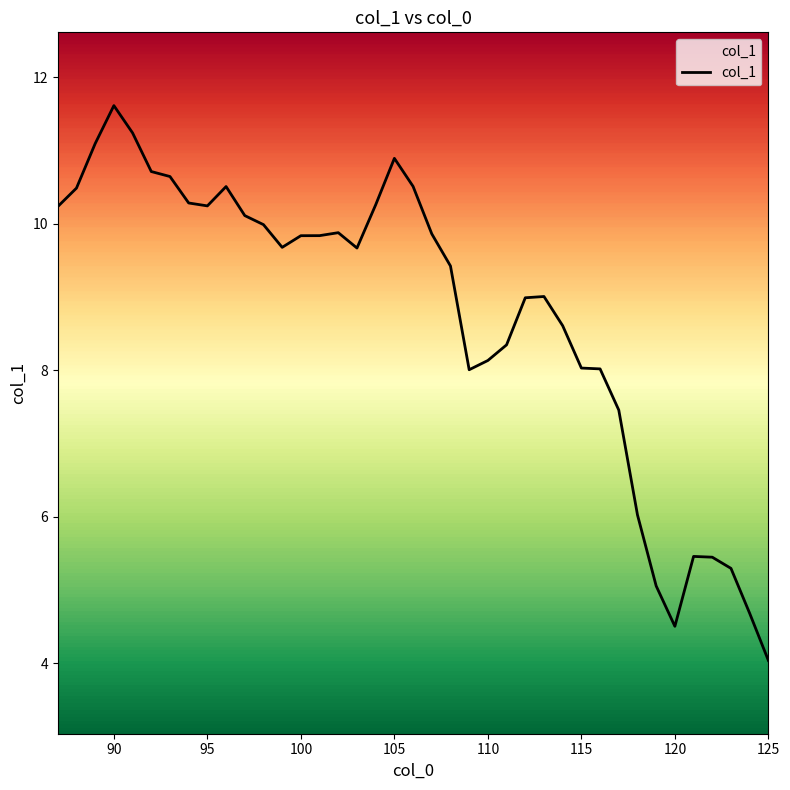

Does the chart have visible grid lines?

No